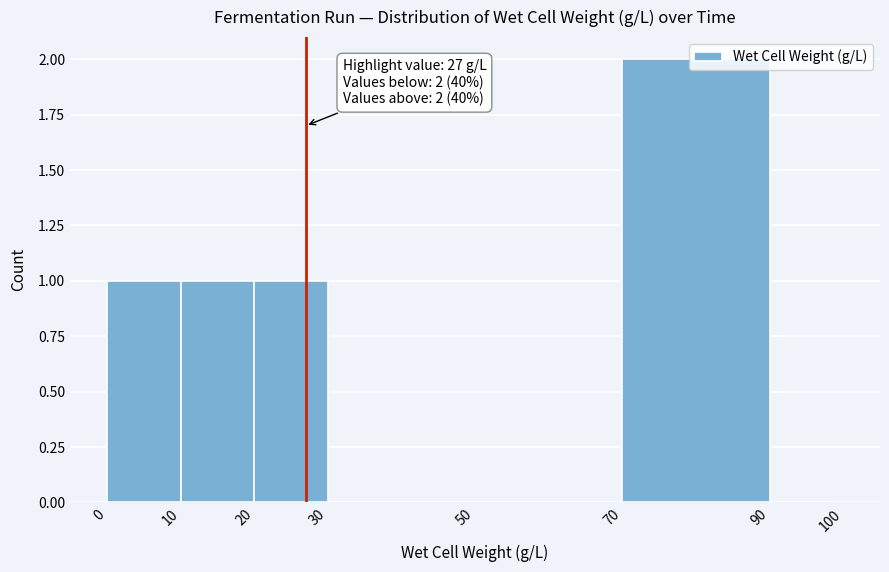

Which range on the x-axis has the tallest bar?

70 to 90